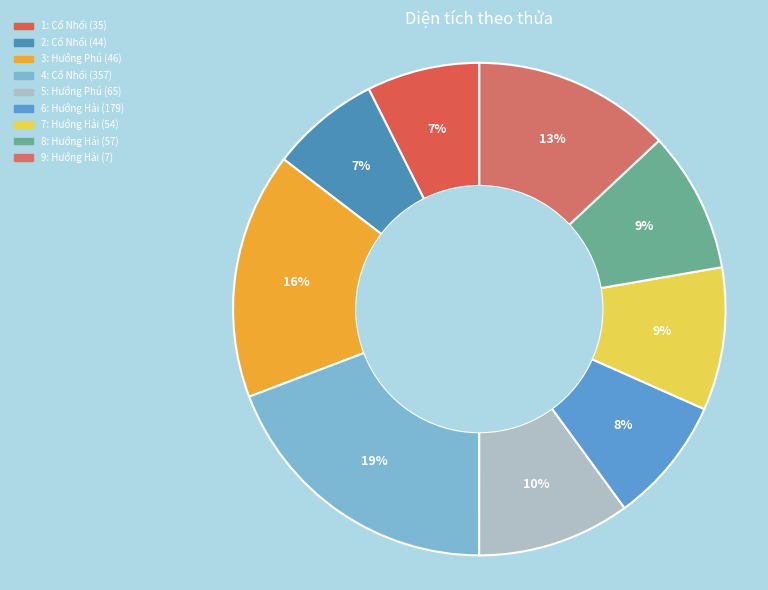

How many slices are in this pie chart?

9